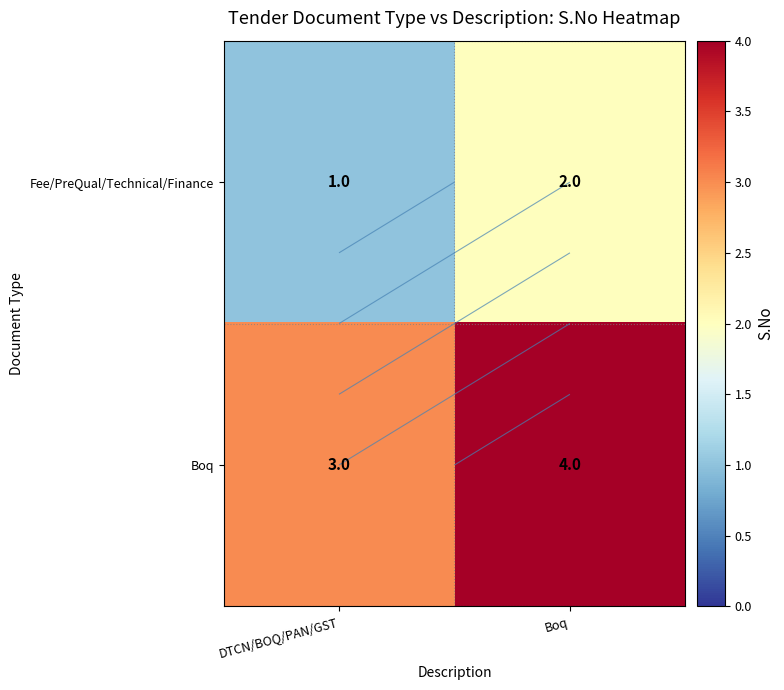

What is the total value across all series at Boq?

6